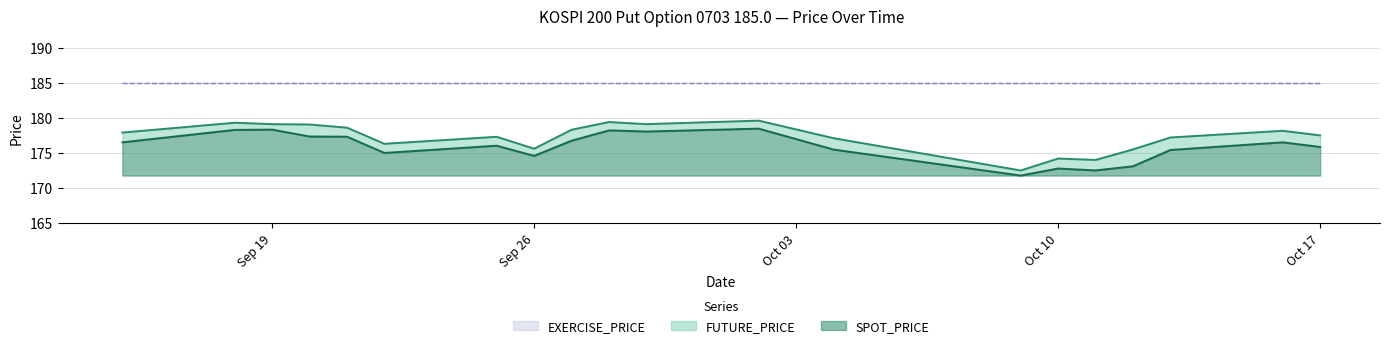

Is it true that SPOT_PRICE equals 260.8 at 2006-10-16?

False